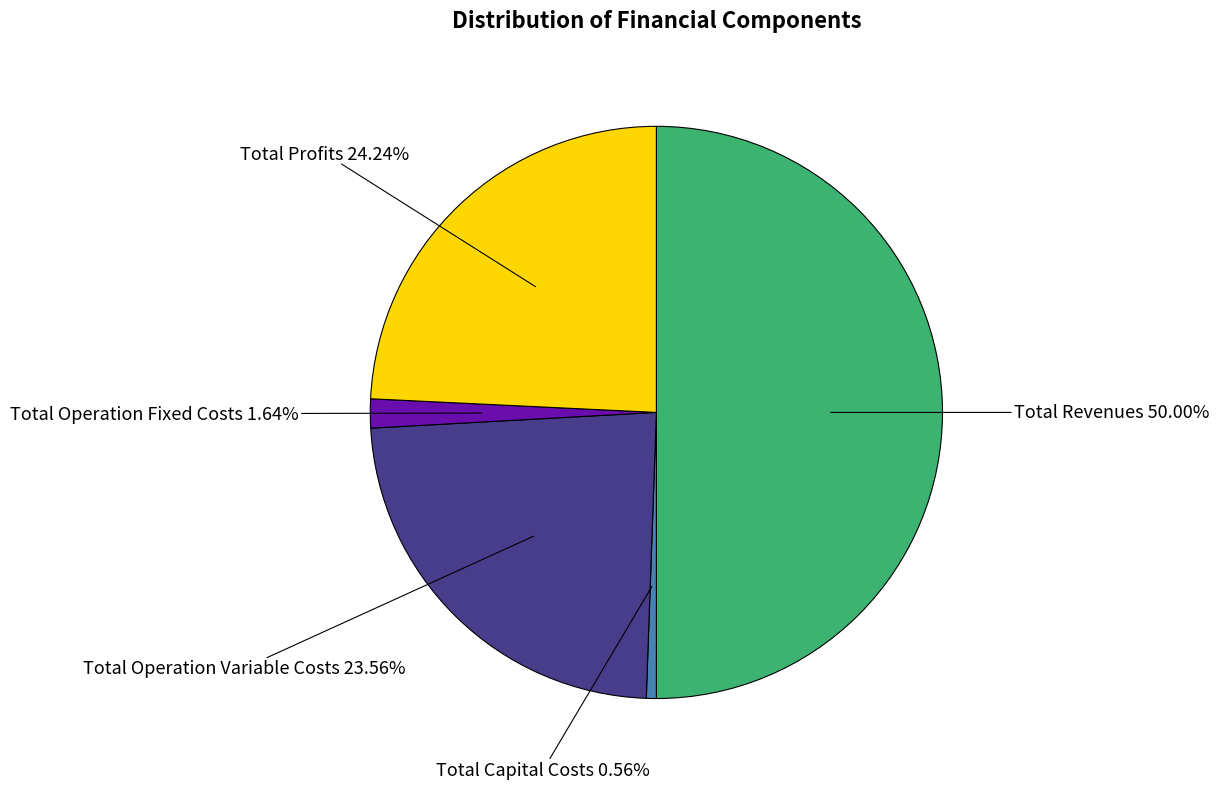

Which has a higher value, Total Operation Fixed Costs or Total Revenues?

Total Revenues